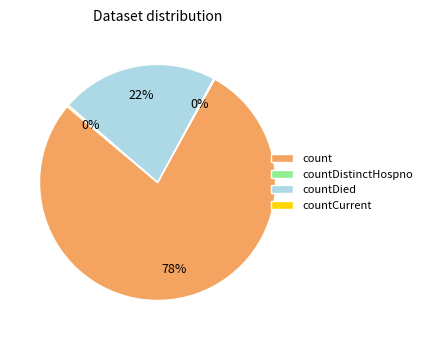

To the nearest percent, what portion does countDied represent?

22%